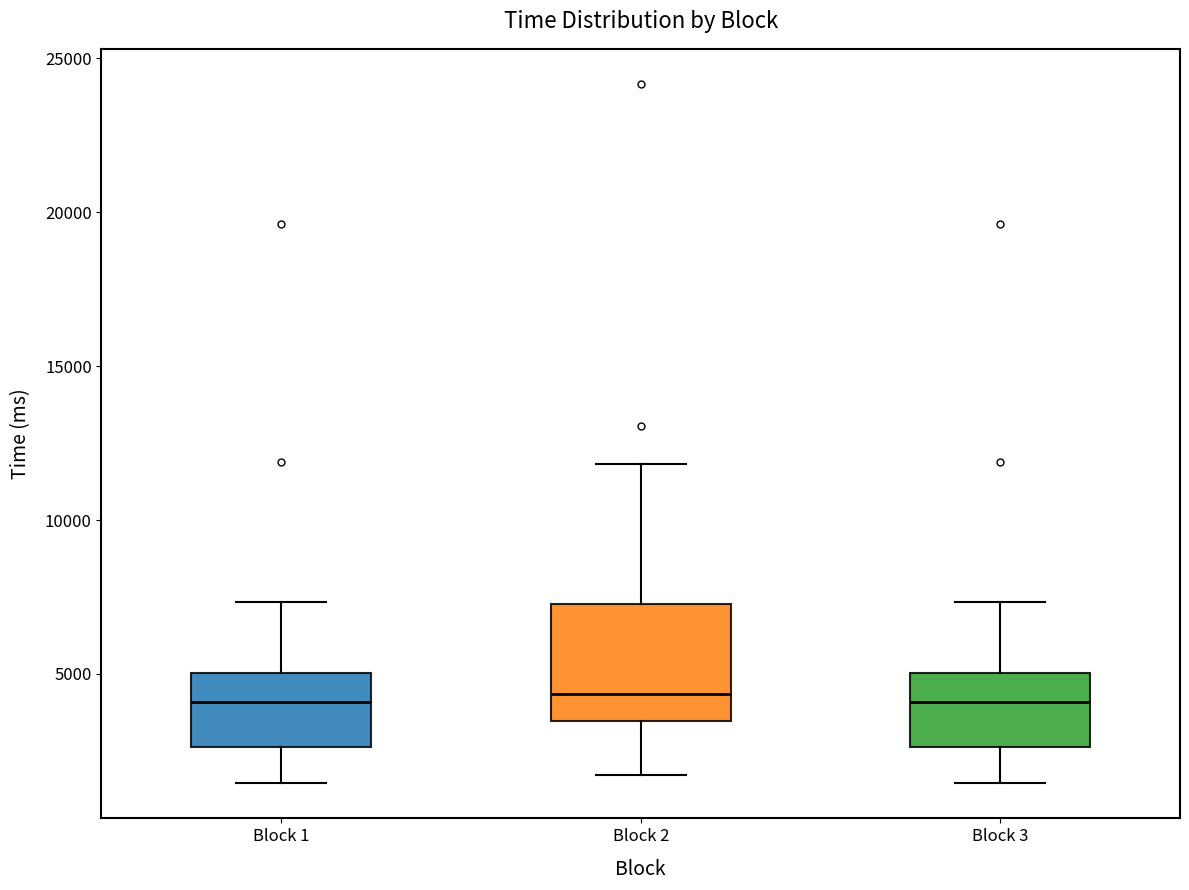

Which box is the tallest, from its lower edge to its upper edge?

Block 2